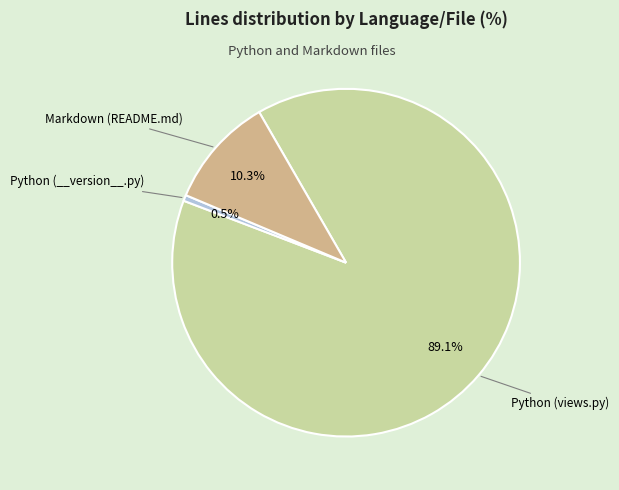

Is the sum of Python (views.py) and Python (__version__.py) greater than half?

Yes